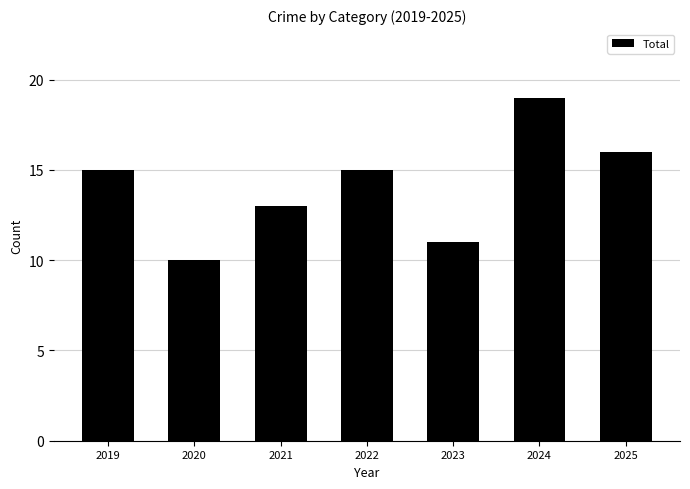

What is the approximate value at 2022?

15